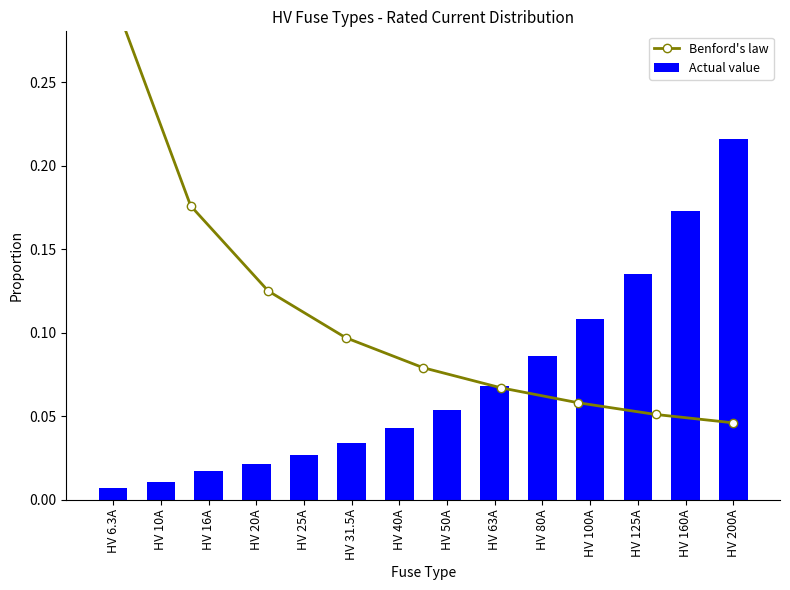

What is the label of the 1st bar from the right?

HV 200A